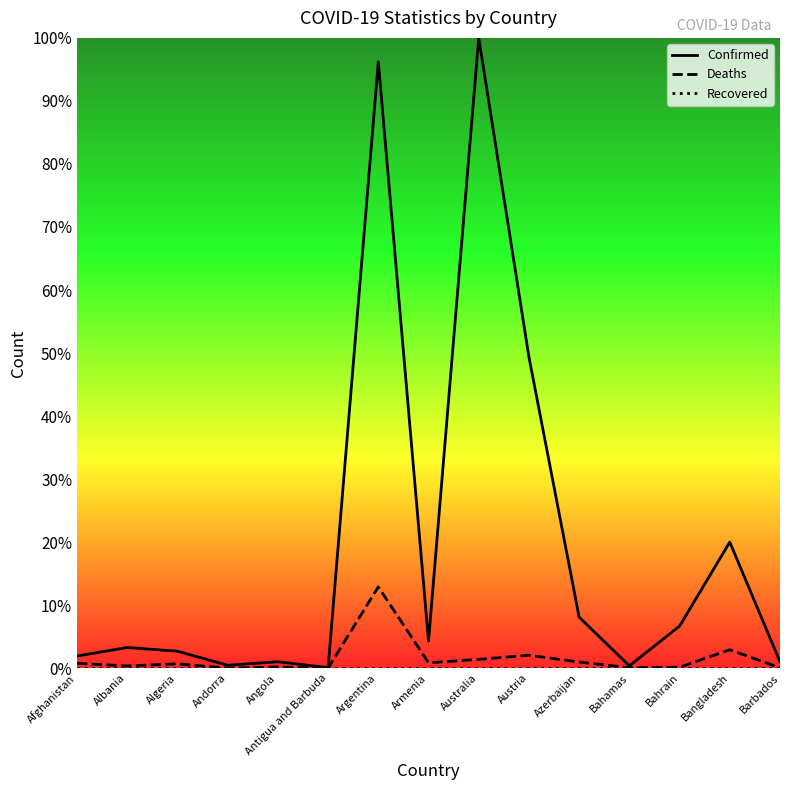

Does the chart display data point markers on the line(s)?

No